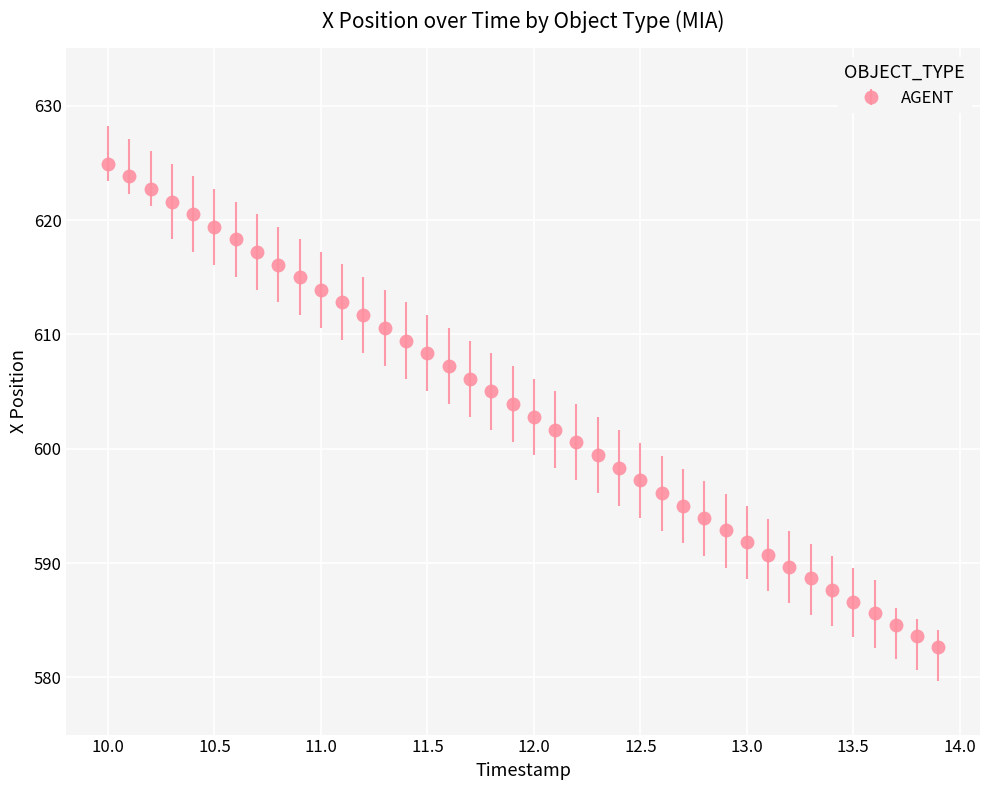

What is the value of the 22nd point from the left?

601.7